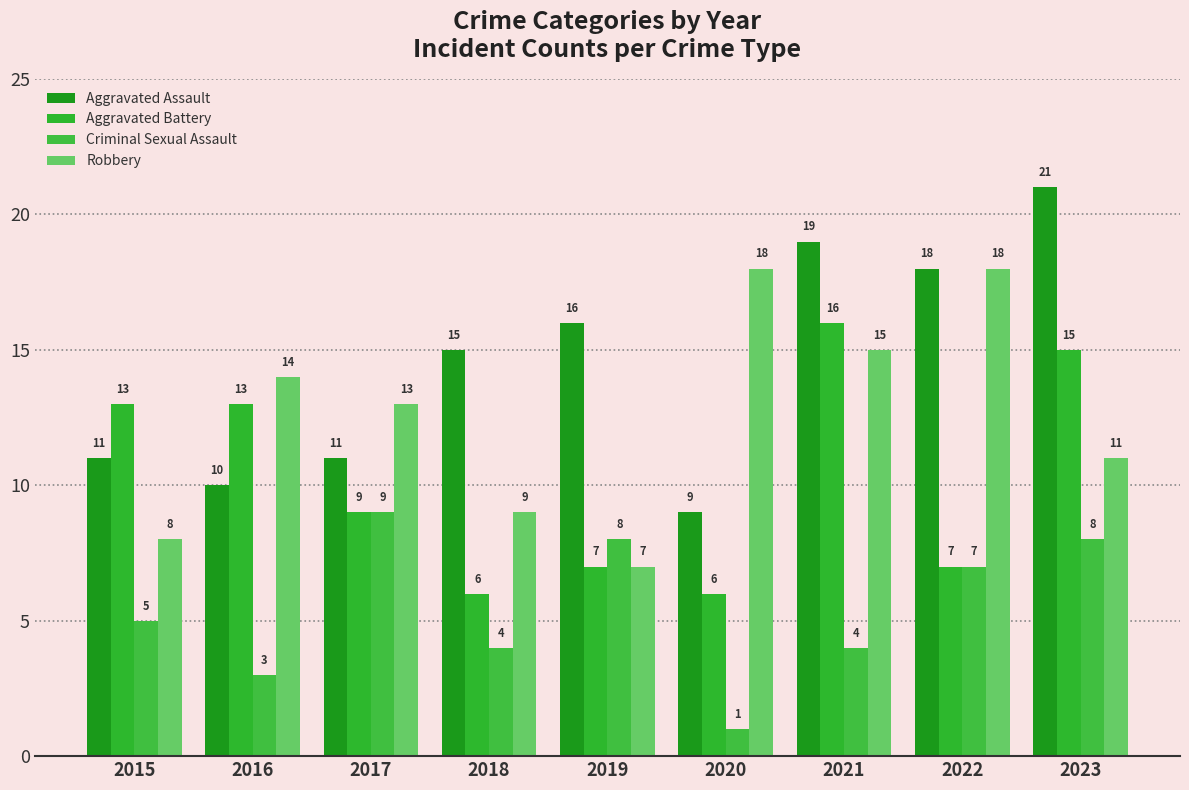

At which label does Aggravated Assault first exceed 15?

2019